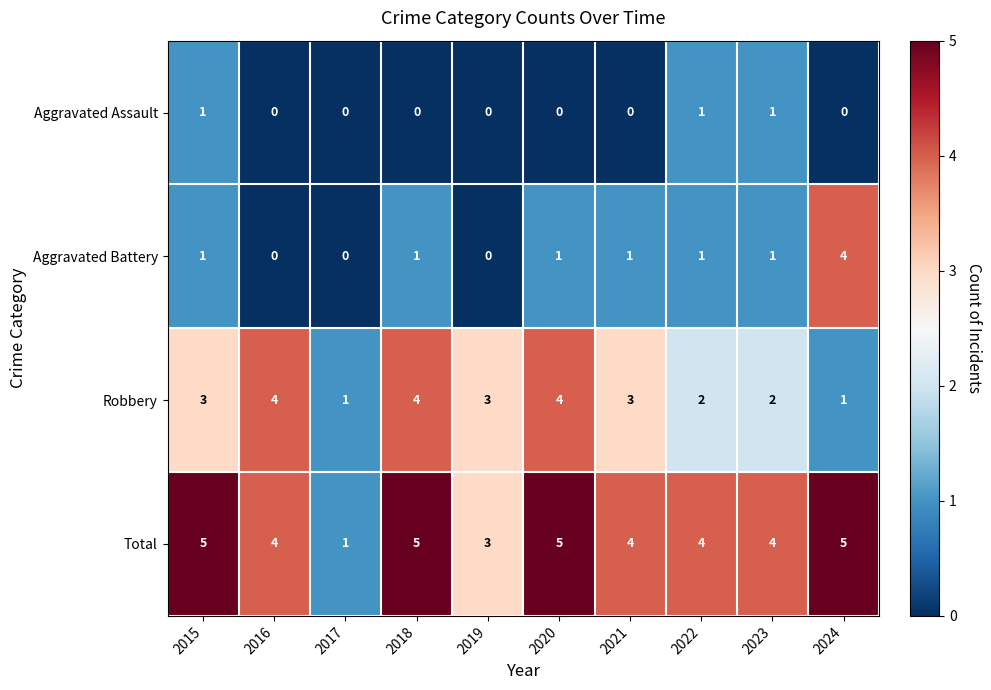

The Aggravated Assault series shows 2 at 2023. True or false?

False